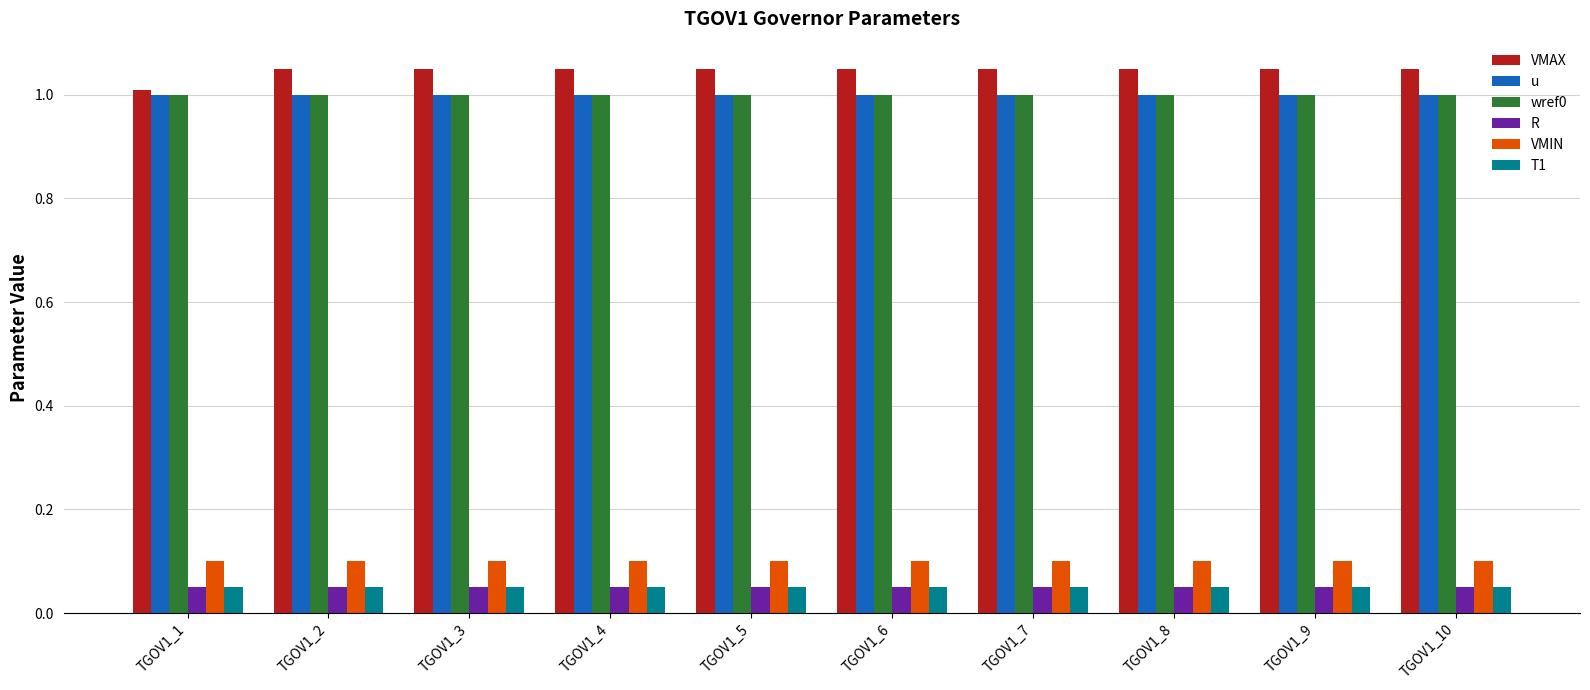

What is the sum of all T1 values?

0.5